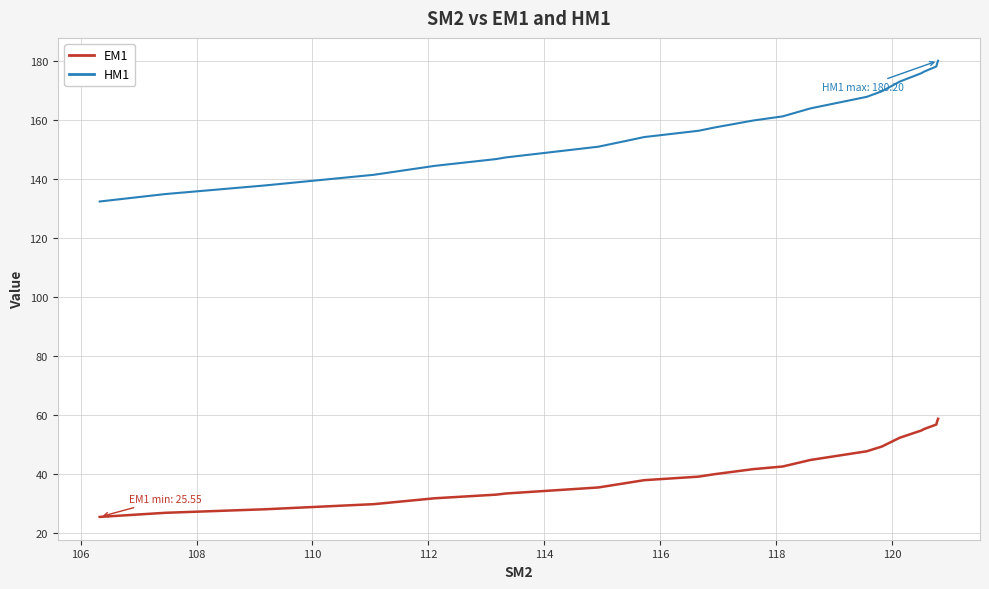

True or false: HM1 and EM1 intersect in this chart.

False